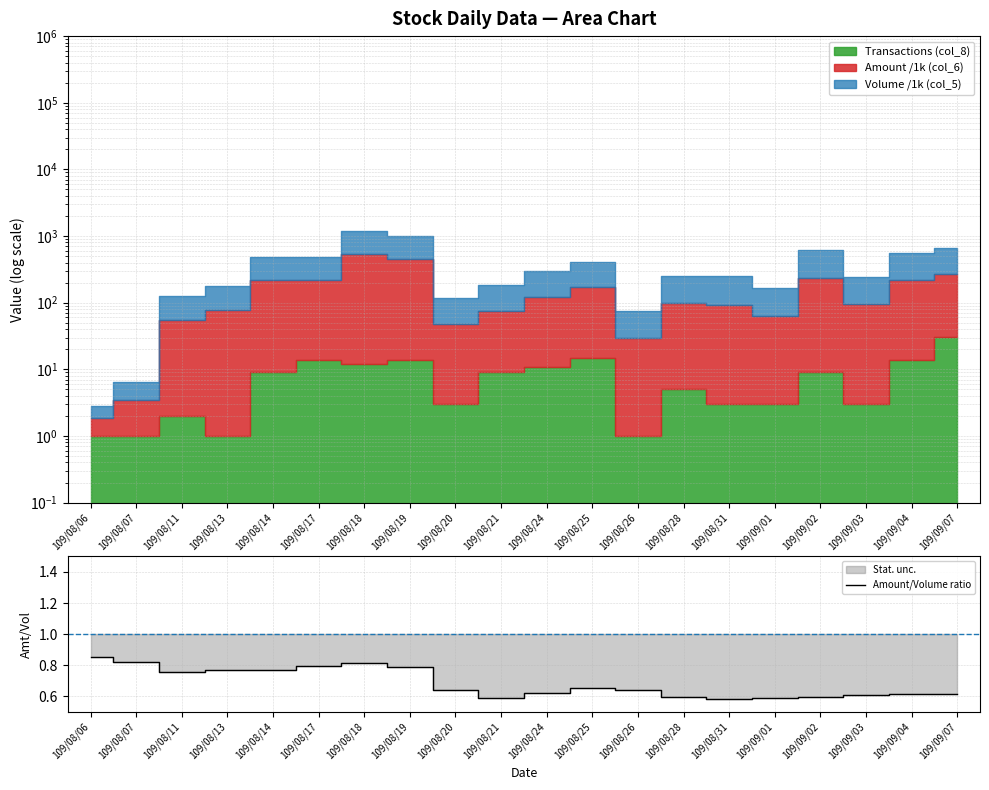

True or false: the data shows 0.1 at 109/08/25.

False